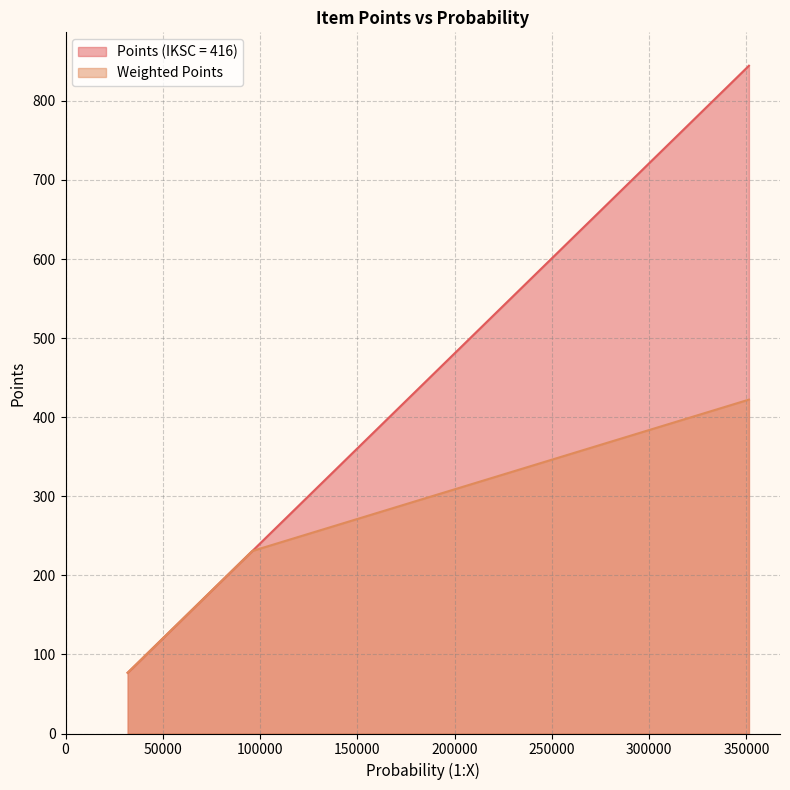

What is the minimum value for Points (IKSC = 416)?

76.8